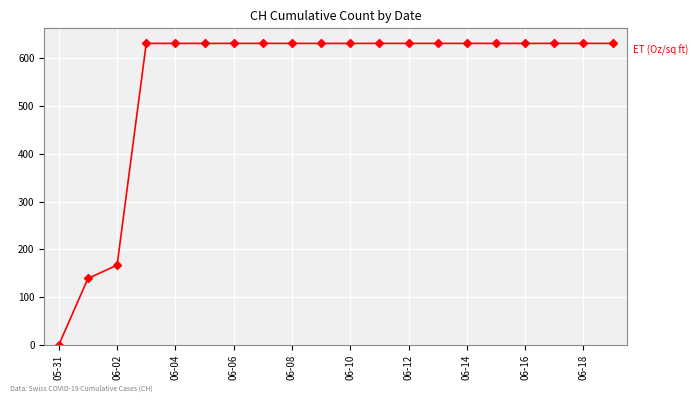

What is the value of the 11th point from the left?

631